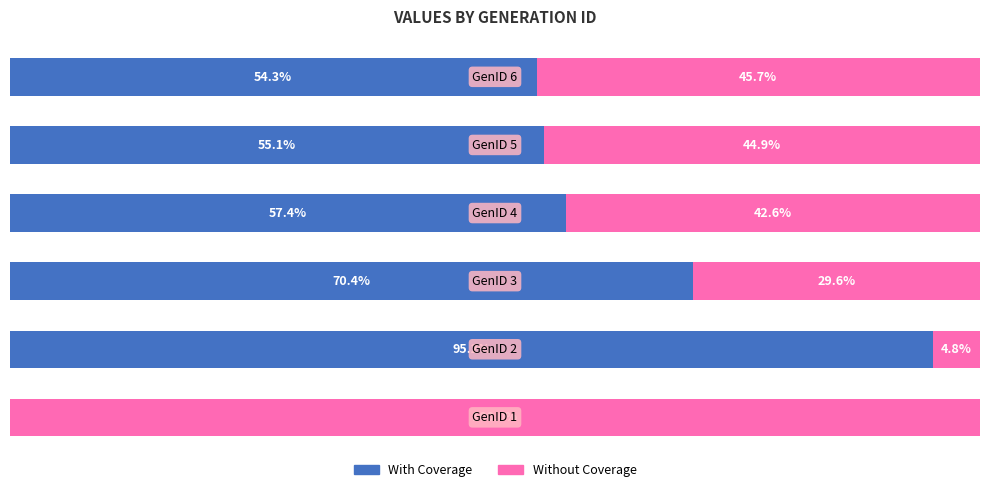

Reading right to left, list all the values displayed in this chart.

With Coverage: 5=54.3	4=55.1	3=57.4	2=70.4	1=95.2	0=0.0
Without Coverage: 5=45.7	4=44.9	3=42.6	2=29.6	1=4.8	0=100.0